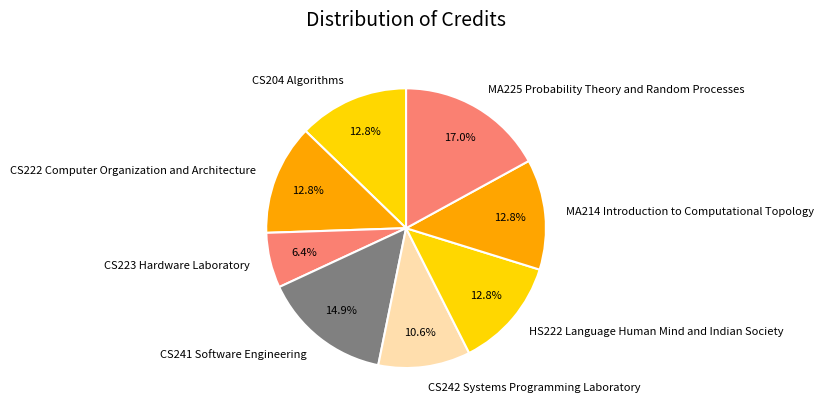

Does CS241 Software Engineering account for over 50% of the chart?

No